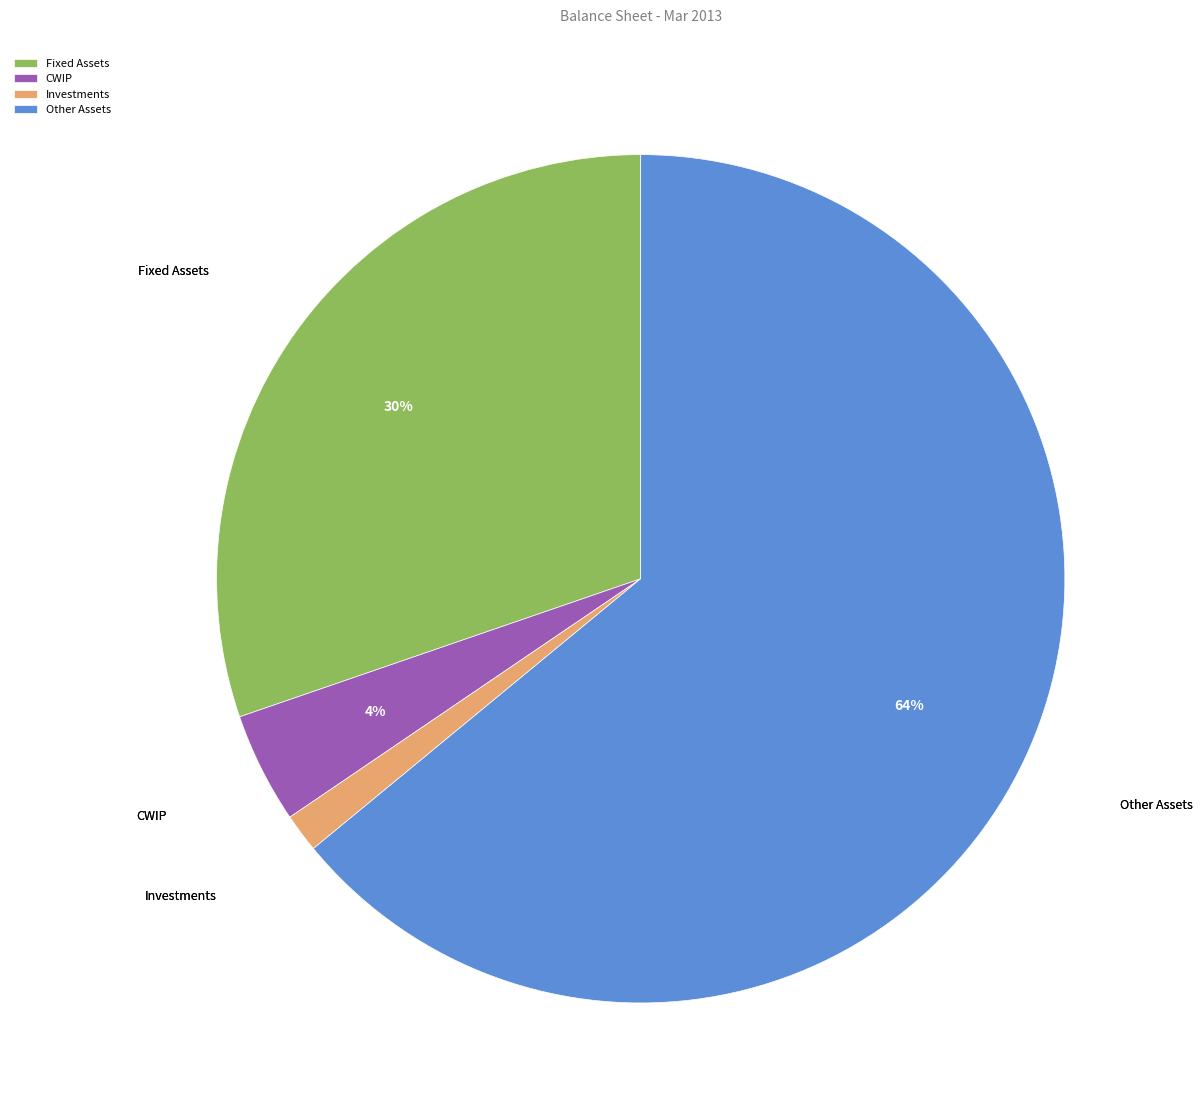

Rank the categories by value from lowest to highest.

Investments, CWIP, Fixed Assets, Other Assets